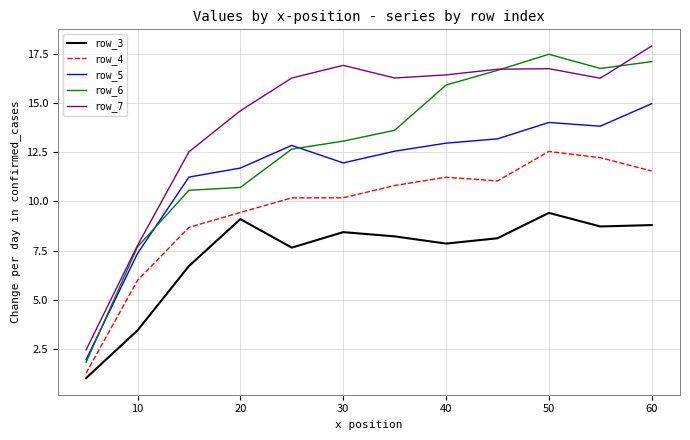

List the series in order of their overall mean, lowest first.

row_3, row_4, row_5, row_6, row_7